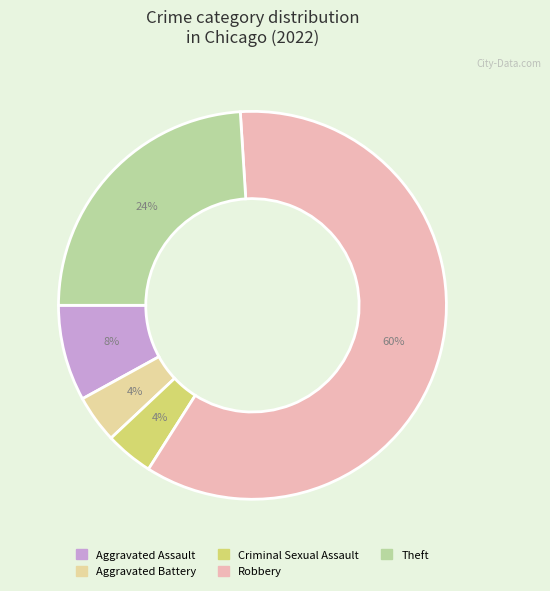

Which slice represents more than half of the pie?

Robbery